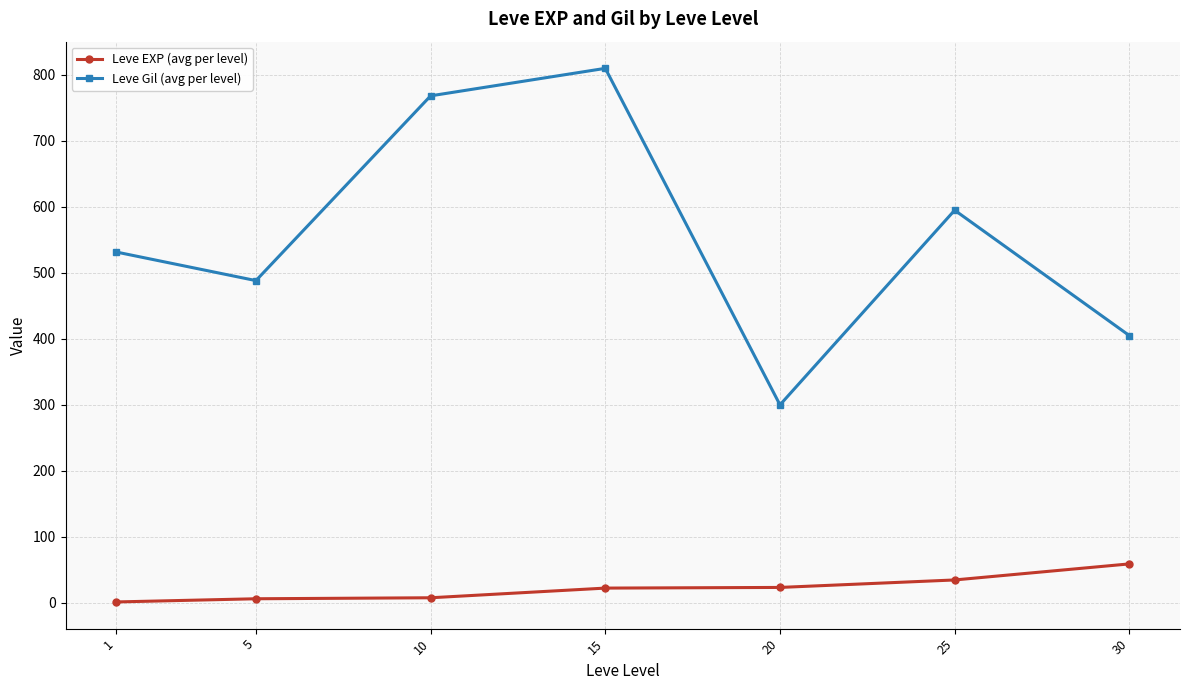

What are all the series names shown in the legend?

Leve EXP (avg per level), Leve Gil (avg per level)